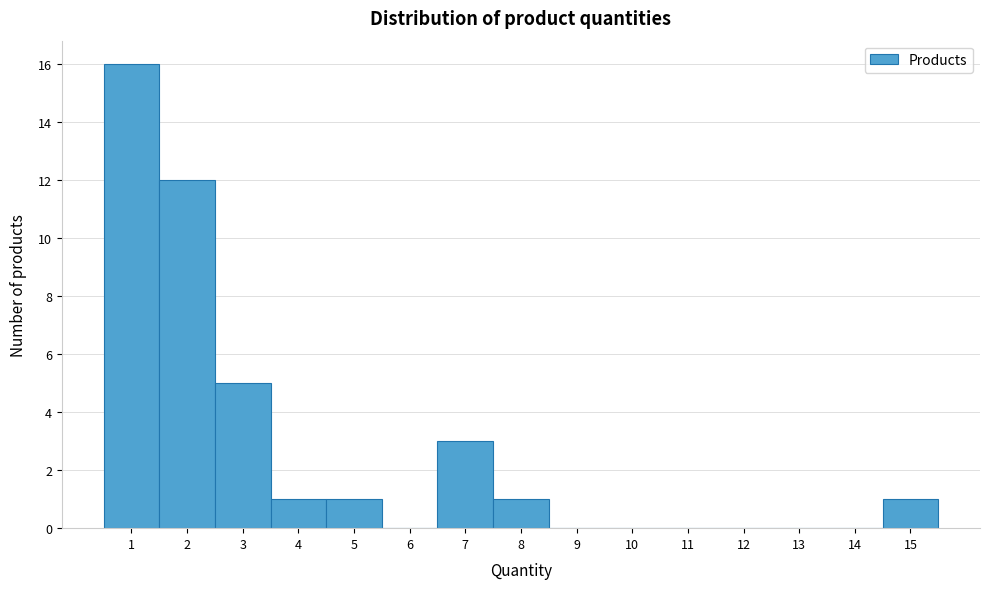

Reading left to right, list every bar in this chart as the range it spans on the x-axis followed by its height. The values are not printed on the chart, so give them approximately, as read against the axis.

0.5 to 1.5: 16
1.5 to 2.5: 12
2.5 to 3.5: 5
3.5 to 4.5: 1
4.5 to 5.5: 1
5.5 to 6.5: 0
6.5 to 7.5: 3
7.5 to 8.5: 1
8.5 to 9.5: 0
9.5 to 10.5: 0
10.5 to 11.5: 0
11.5 to 12.5: 0
12.5 to 13.5: 0
13.5 to 14.5: 0
14.5 to 15.5: 1